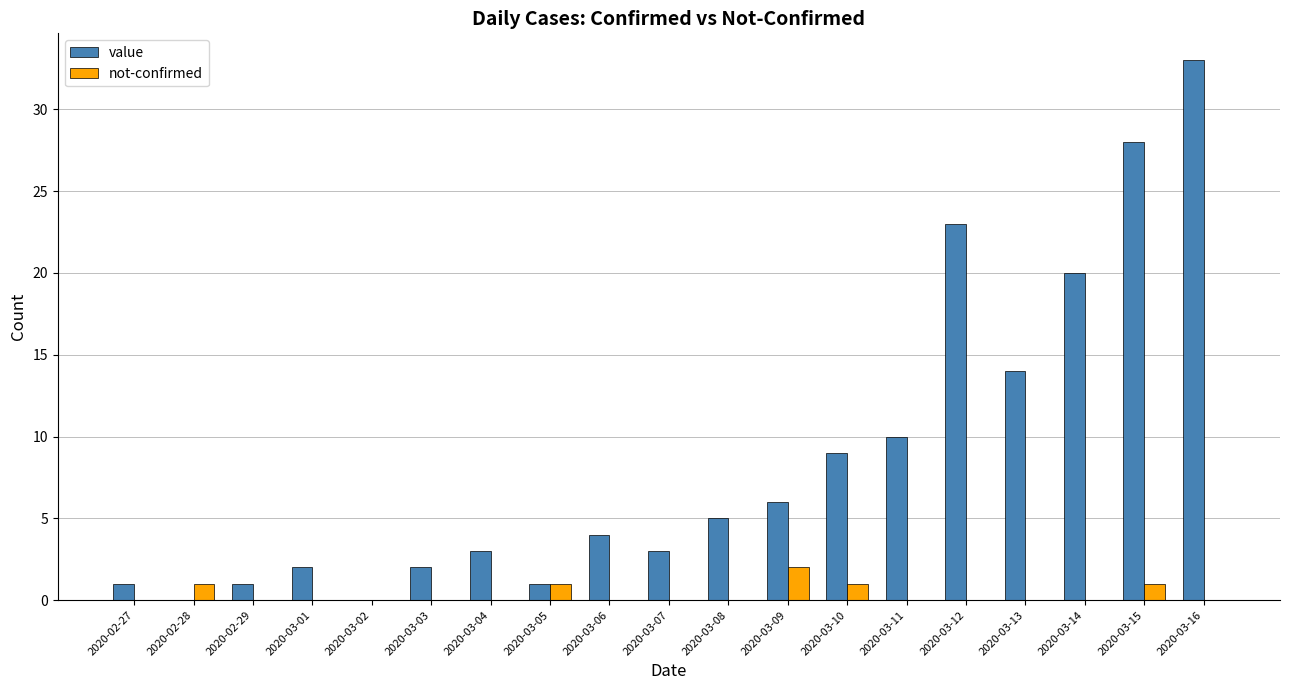

How many distinct data groups are displayed?

2